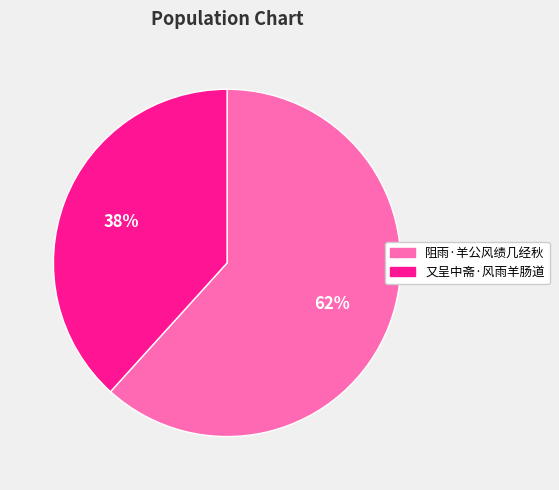

Which slice represents more than half of the pie?

阻雨·羊公风绩几经秋